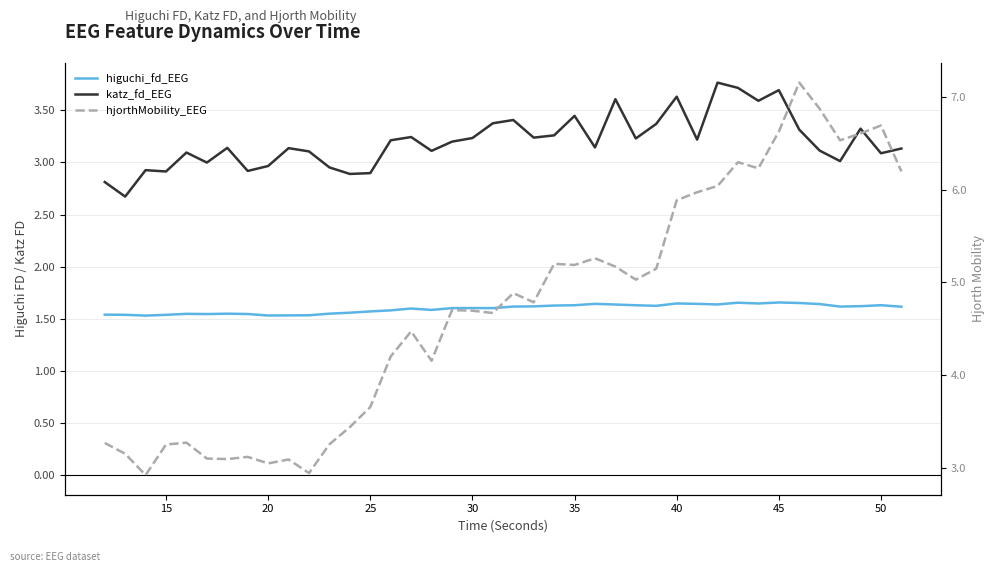

True or false: higuchi_fd_EEG and katz_fd_EEG cross at least once.

False